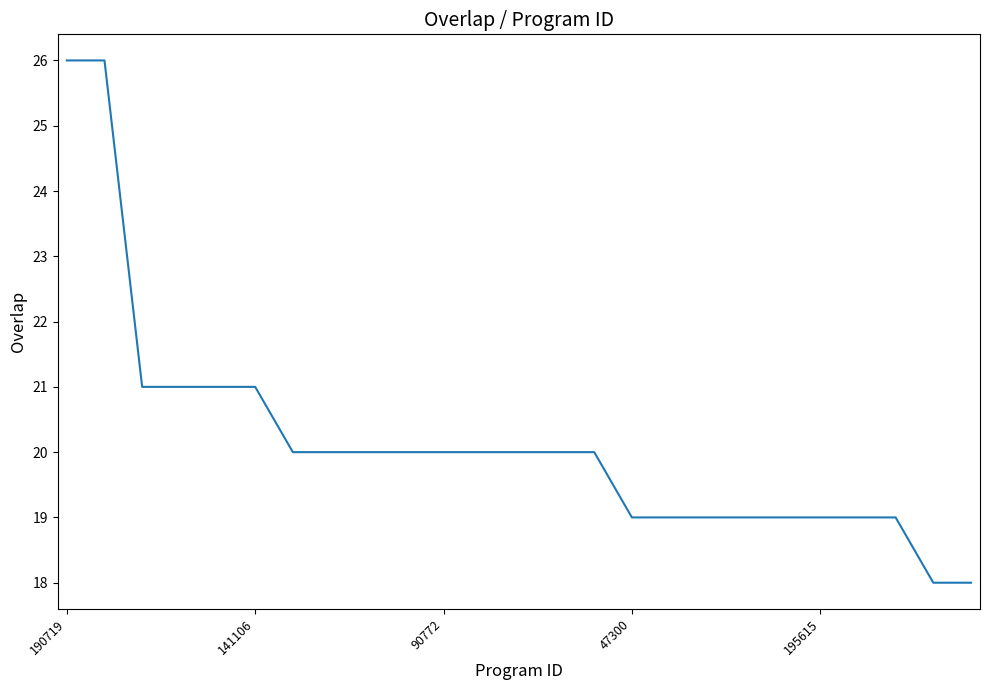

What is the difference between the maximum and minimum values?

8